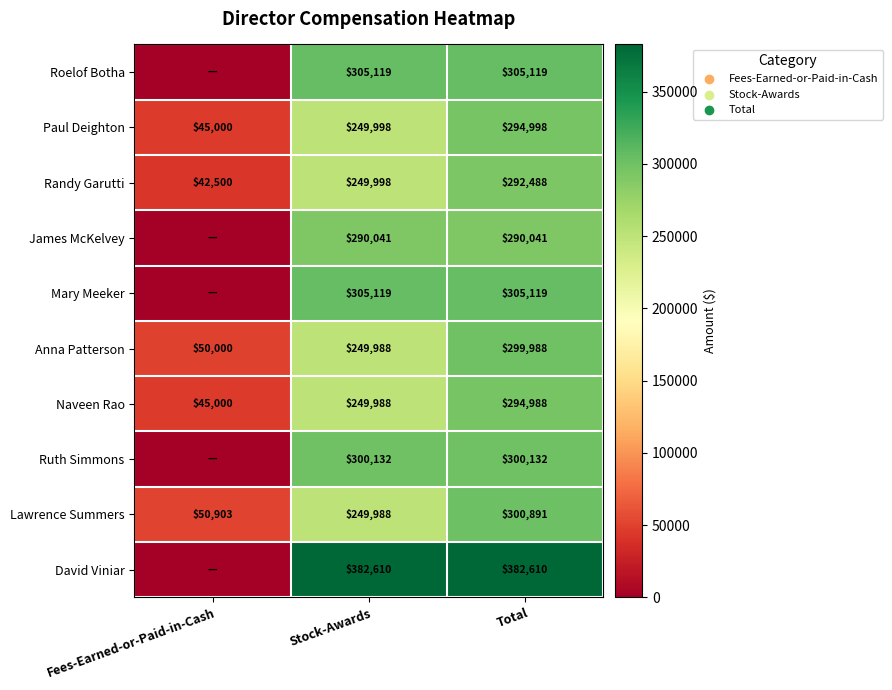

The Lawrence Summers series shows 379599 at Stock-Awards. True or false?

False